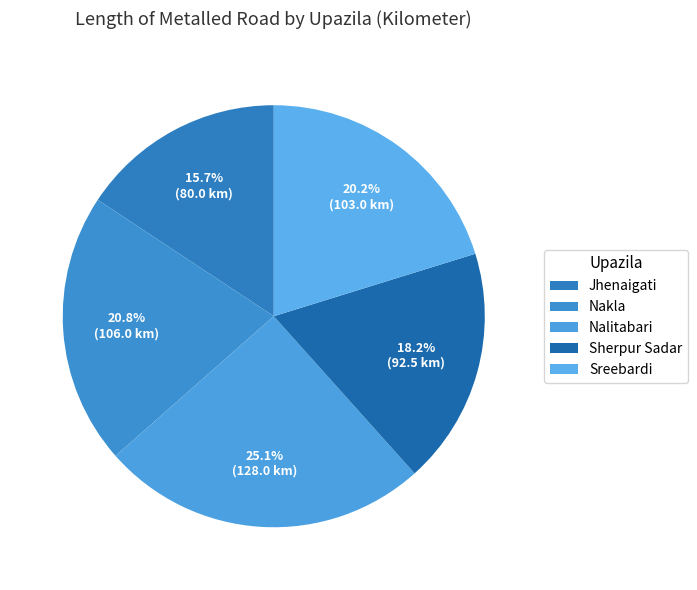

What percentage do Nakla and Jhenaigati together represent?

36.5%